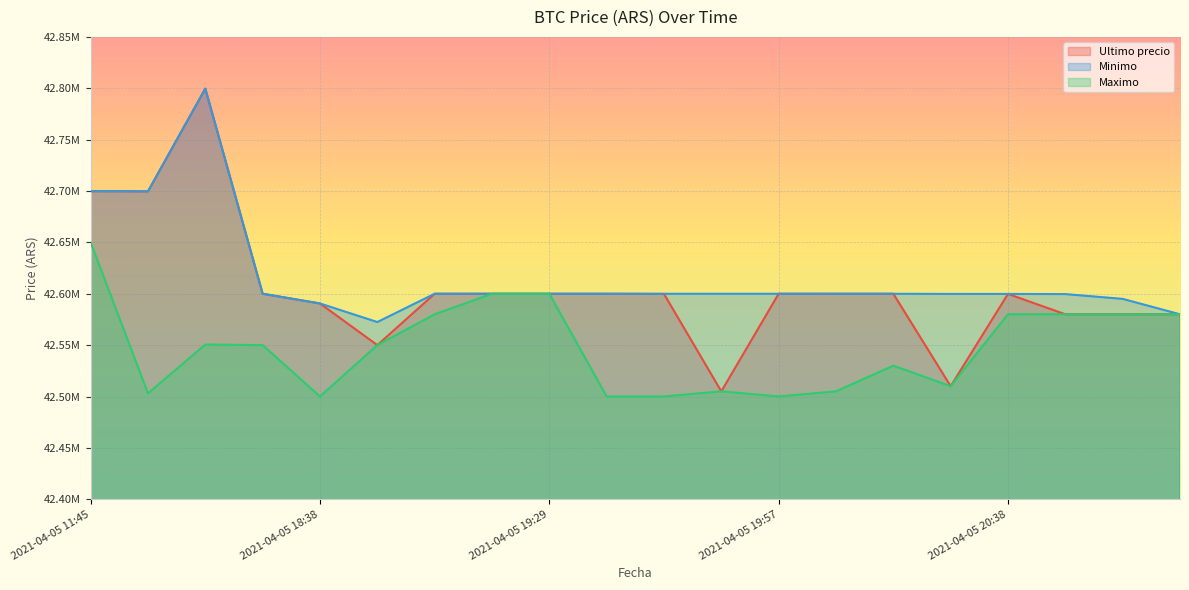

Reading right to left, list all the values displayed in this chart.

Ultimo precio: 2021-04-05 20:58=42580001.0	2021-04-05 20:52=42580000.0	2021-04-05 20:46=42580000.0	2021-04-05 20:38=42599821.0	2021-04-05 20:28=42510020.0	2021-04-05 20:15=42599989.0	2021-04-05 20:05=42600000.0	2021-04-05 19:57=42599989.0	2021-04-05 19:51=42505000.0	2021-04-05 19:46=42599821.0	2021-04-05 19:38=42600000.0	2021-04-05 19:29=42600000.0	2021-04-05 19:17=42599999.0	2021-04-05 19:06=42600000.0	2021-04-05 18:53=42550000.0	2021-04-05 18:38=42590528.0	2021-04-05 18:21=42600000.0	2021-04-05 16:21=42799603.0	2021-04-05 16:00=42699652.0	2021-04-05 11:45=42699809.0
Minimo: 2021-04-05 20:58=42580001.0	2021-04-05 20:52=42595000.0	2021-04-05 20:46=42599664.0	2021-04-05 20:38=42599821.0	2021-04-05 20:28=42599833.0	2021-04-05 20:15=42599989.0	2021-04-05 20:05=42600000.0	2021-04-05 19:57=42599989.0	2021-04-05 19:51=42599989.0	2021-04-05 19:46=42599989.0	2021-04-05 19:38=42600000.0	2021-04-05 19:29=42600000.0	2021-04-05 19:17=42600000.0	2021-04-05 19:06=42600000.0	2021-04-05 18:53=42572453.8	2021-04-05 18:38=42590528.0	2021-04-05 18:21=42600000.0	2021-04-05 16:21=42799603.0	2021-04-05 16:00=42699652.0	2021-04-05 11:45=42699808.0
Maximo: 2021-04-05 20:58=42580000.0	2021-04-05 20:52=42580000.0	2021-04-05 20:46=42580000.0	2021-04-05 20:38=42580000.0	2021-04-05 20:28=42510020.0	2021-04-05 20:15=42530010.0	2021-04-05 20:05=42505000.0	2021-04-05 19:57=42500030.0	2021-04-05 19:51=42505000.0	2021-04-05 19:46=42500030.0	2021-04-05 19:38=42500030.0	2021-04-05 19:29=42599999.0	2021-04-05 19:17=42599999.0	2021-04-05 19:06=42580000.0	2021-04-05 18:53=42550000.0	2021-04-05 18:38=42500020.0	2021-04-05 18:21=42550000.0	2021-04-05 16:21=42550570.0	2021-04-05 16:00=42503040.0	2021-04-05 11:45=42650000.0